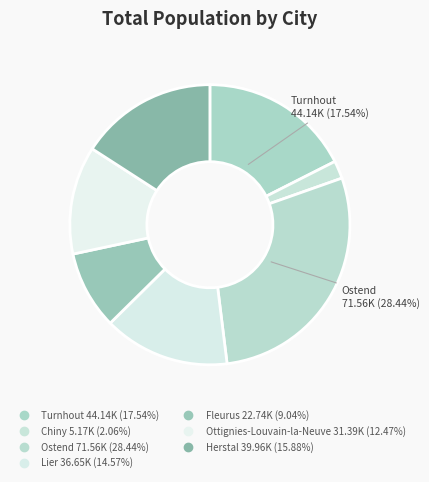

How many slices are in this pie chart?

7